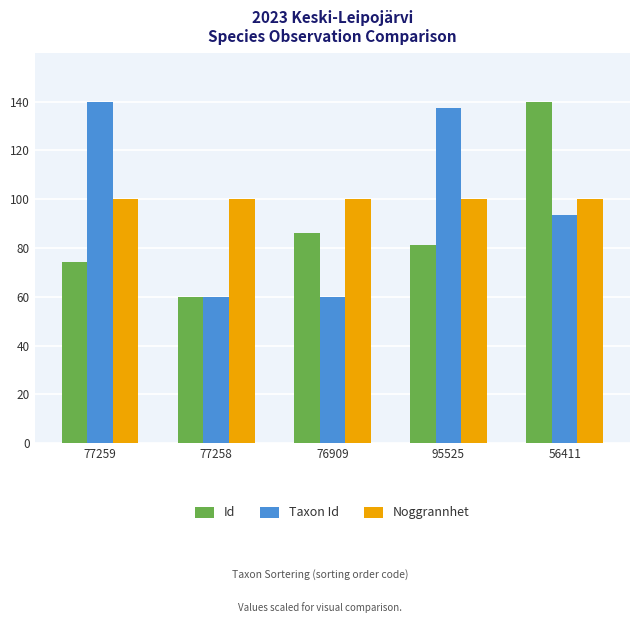

Rank the series at 95525 from lowest to highest value.

Id, Noggrannhet, Taxon Id